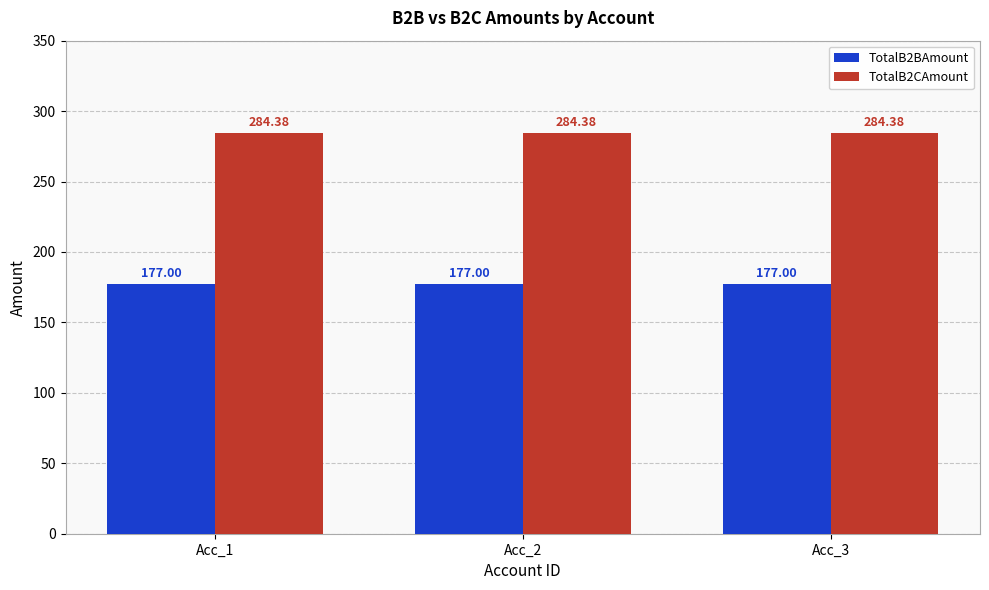

Reading right to left, transcribe all the data shown in this chart.

TotalB2BAmount: Acc_3=177.0	Acc_2=177.0	Acc_1=177.0
TotalB2CAmount: Acc_3=284.4	Acc_2=284.4	Acc_1=284.4